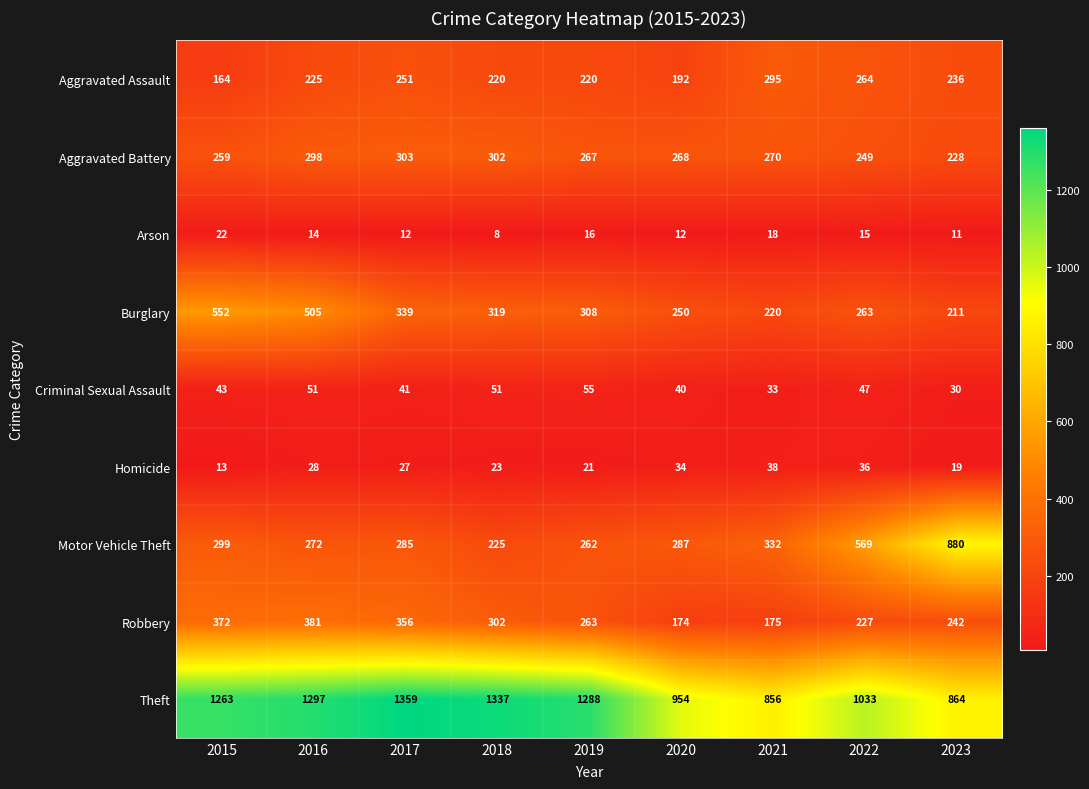

At how many categories does at least one series exceed 1293?

3